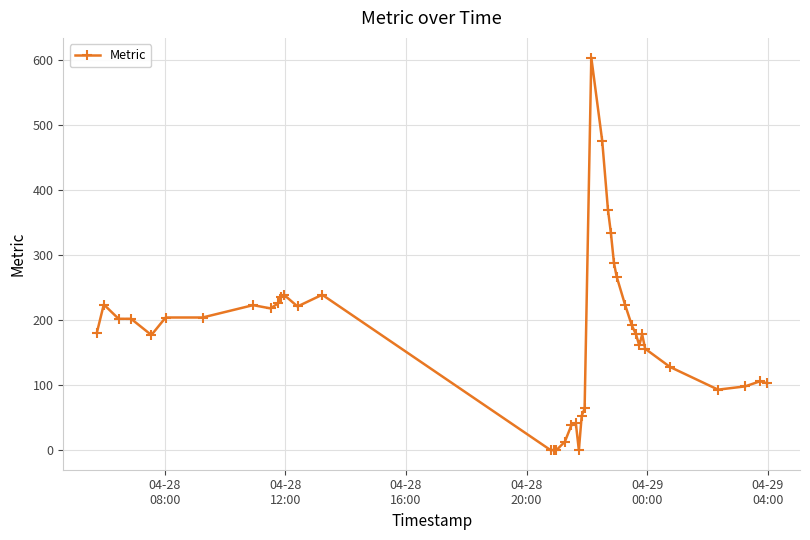

True or false: the data has more than 1 interior local peaks.

True